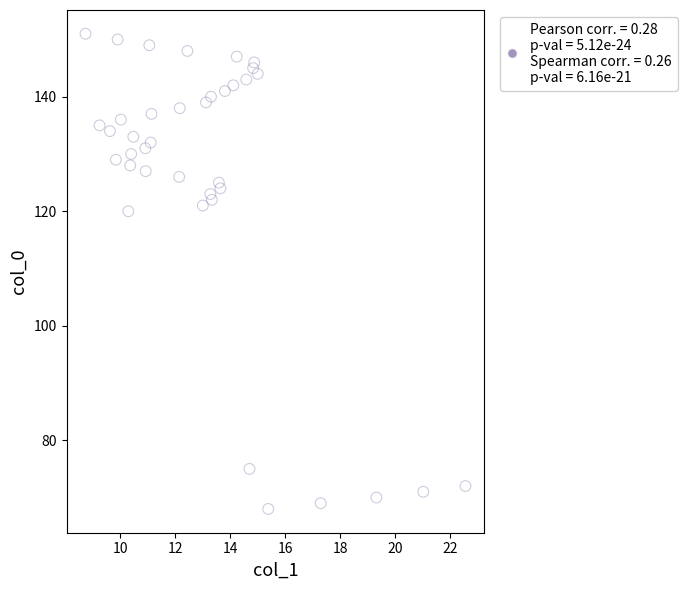

What Y value in the scatter plot is closest to 109?

120